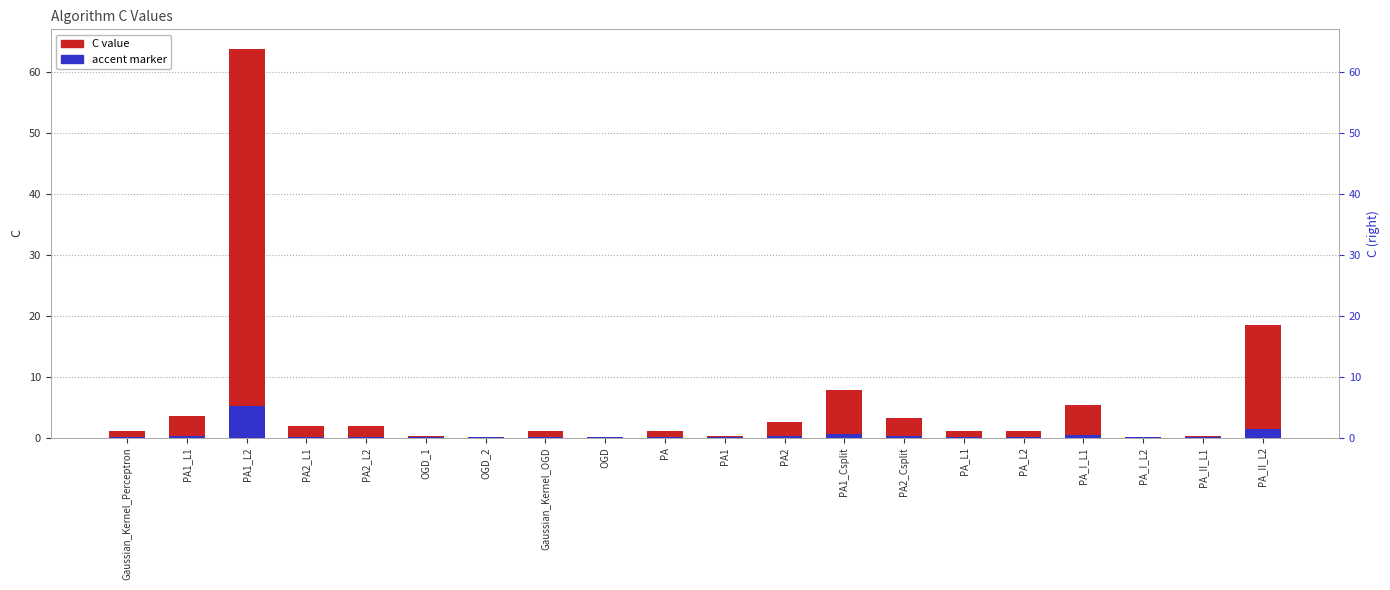

At which label does C value reach its minimum?

PA_I_L2